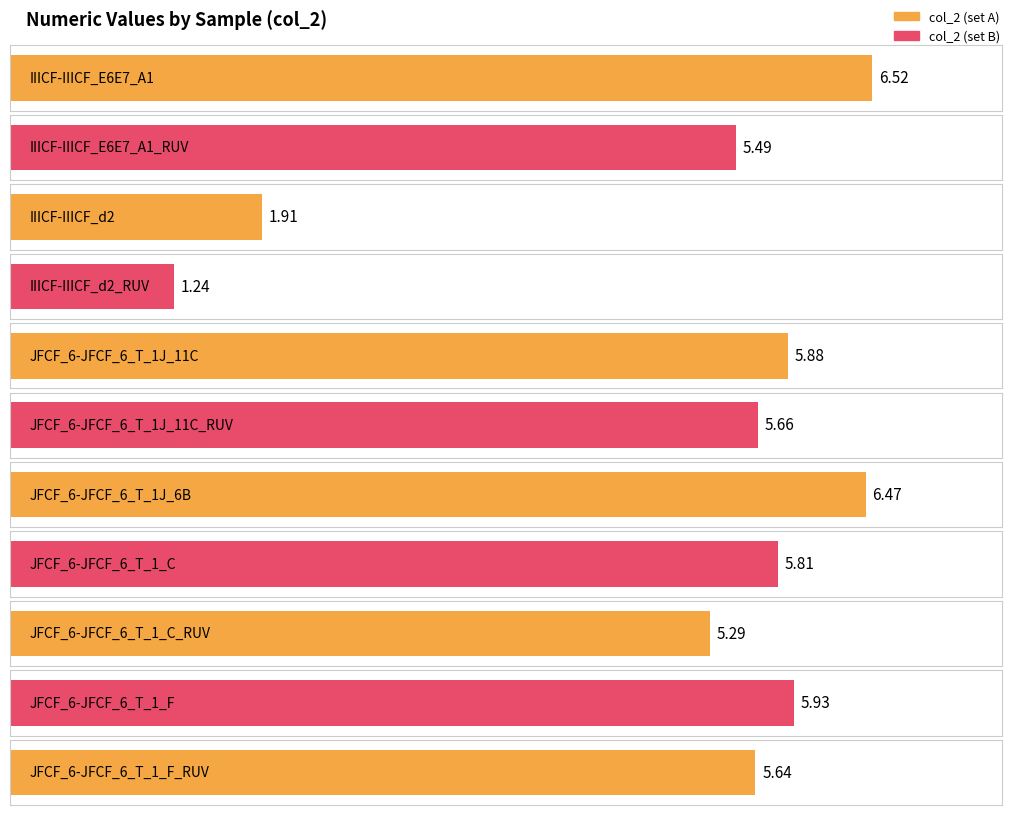

What is the difference between the maximum and minimum values?

5.3